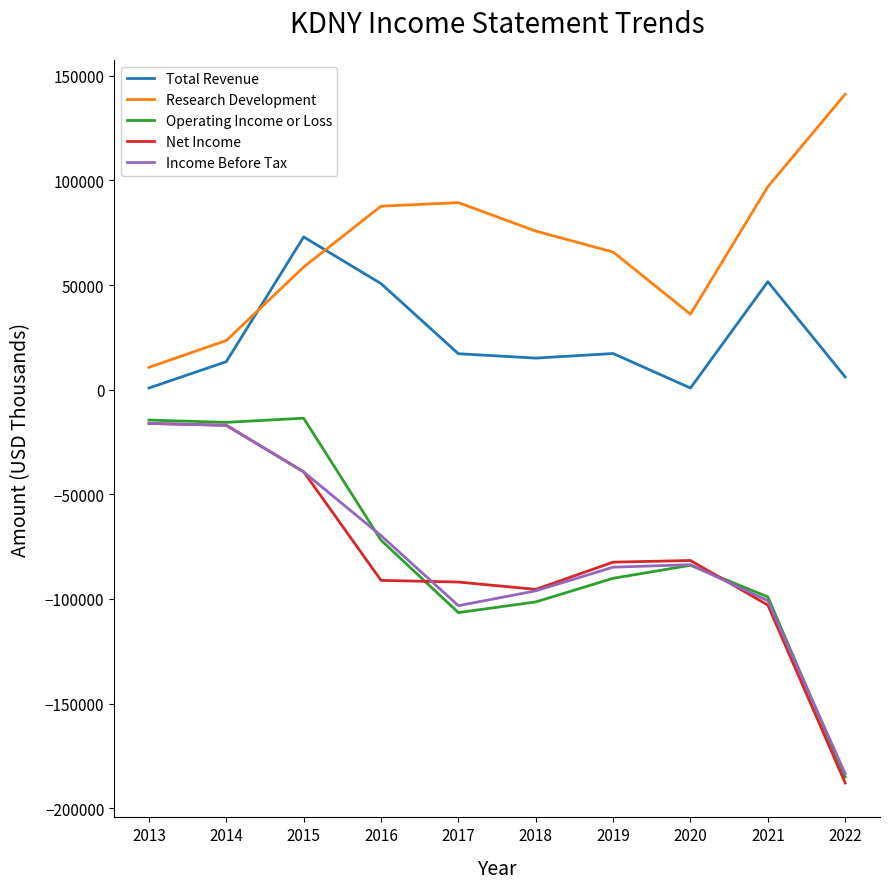

How many lines are shown in the chart?

5